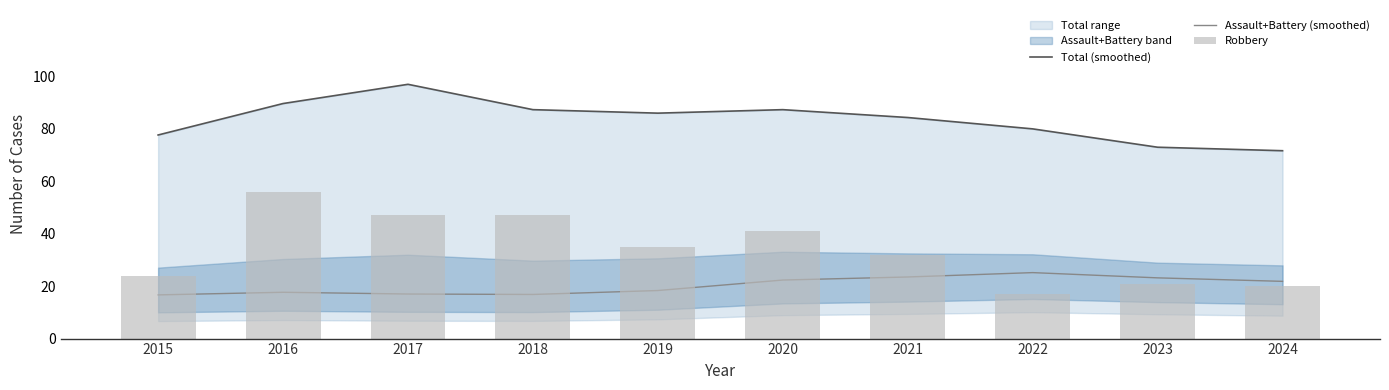

What is the difference between the Total (smoothed) values at 2015 and 2019?

8.3